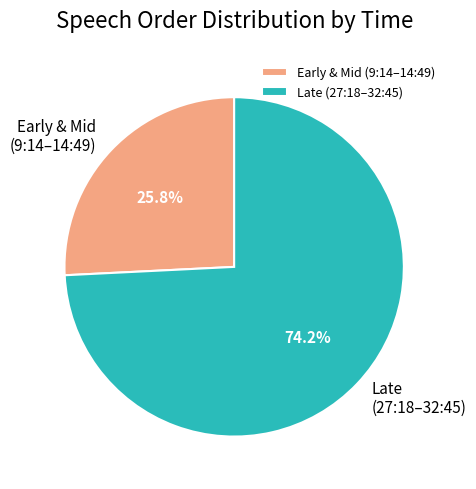

Which slice represents more than half of the pie?

Late (27:18–32:45)